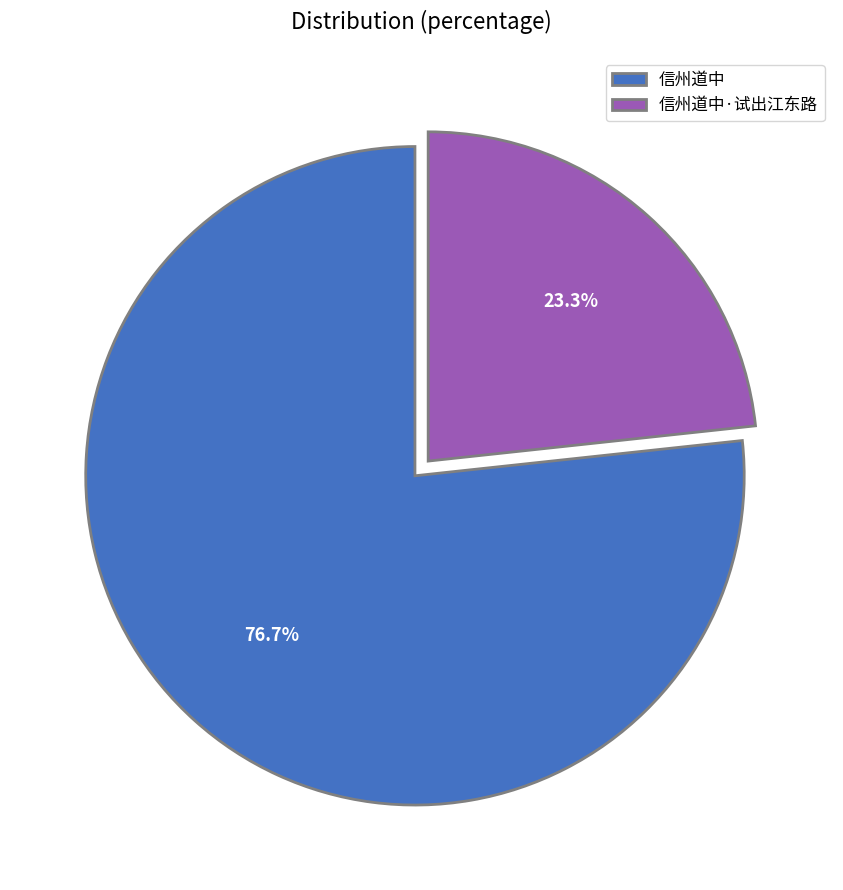

Count the number of slices in the pie.

2